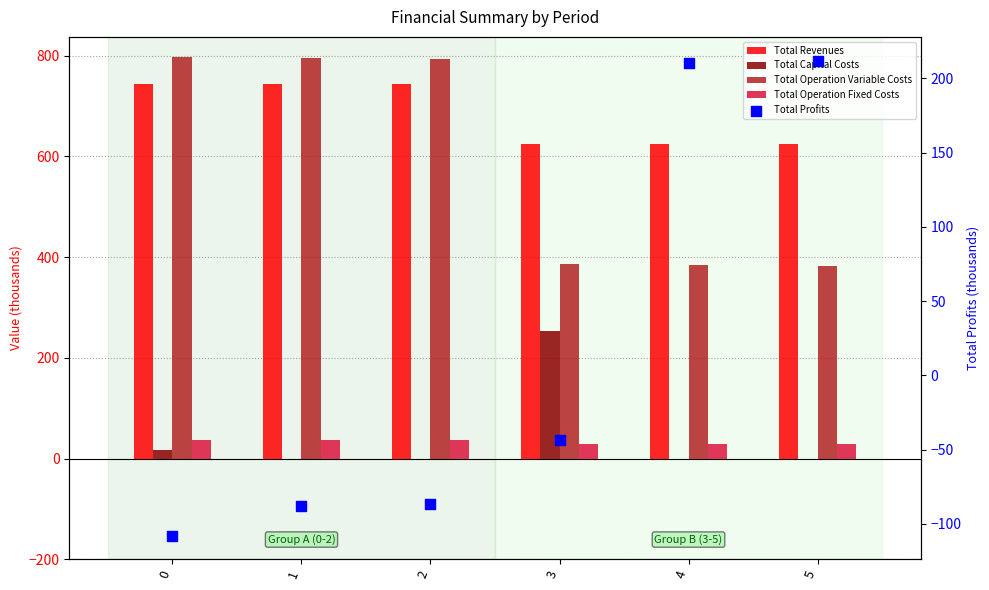

Which series reaches the maximum Y coordinate?

Total Operation Variable Costs